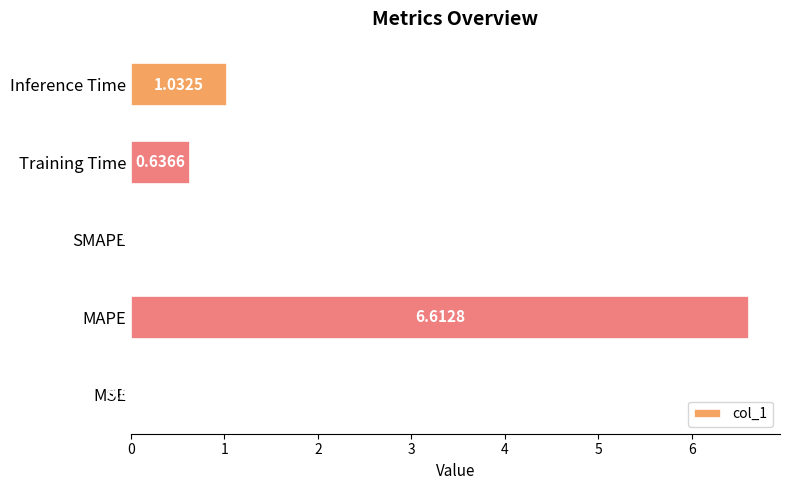

What is the change in value from MSE to Inference Time?

+1.0